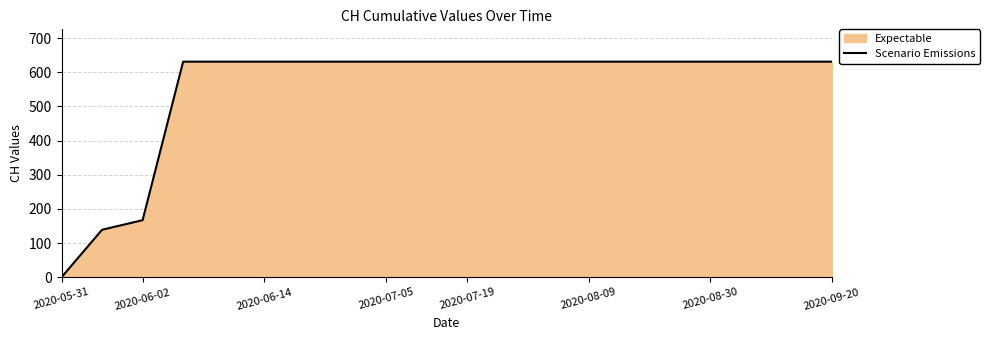

Which category has the lowest value across all series?

2020-05-31